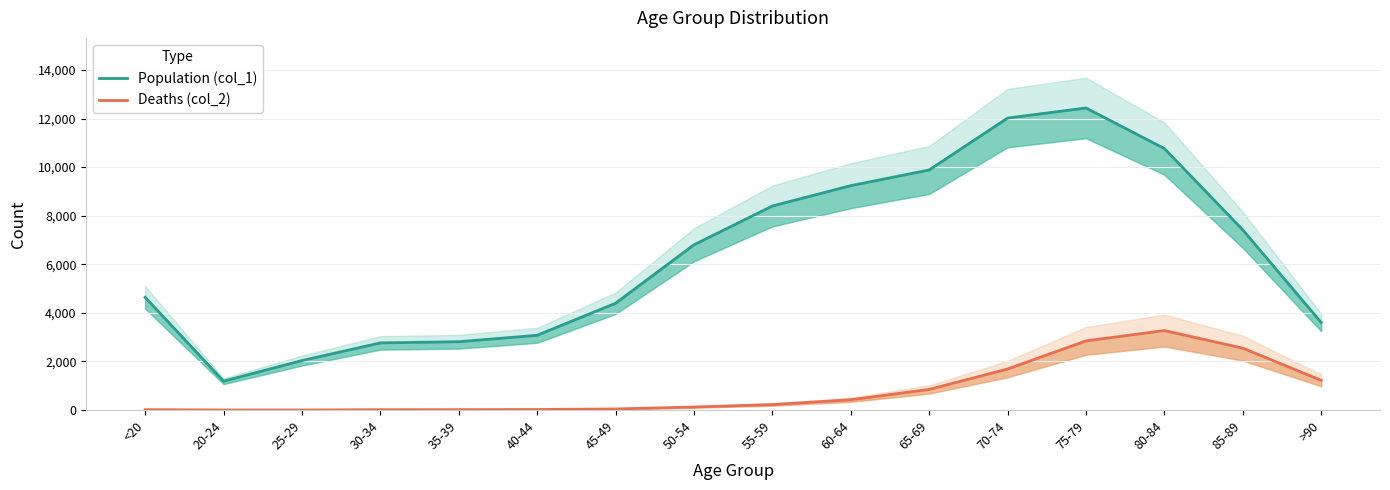

What is the label of the 12th point from the left?

70-74